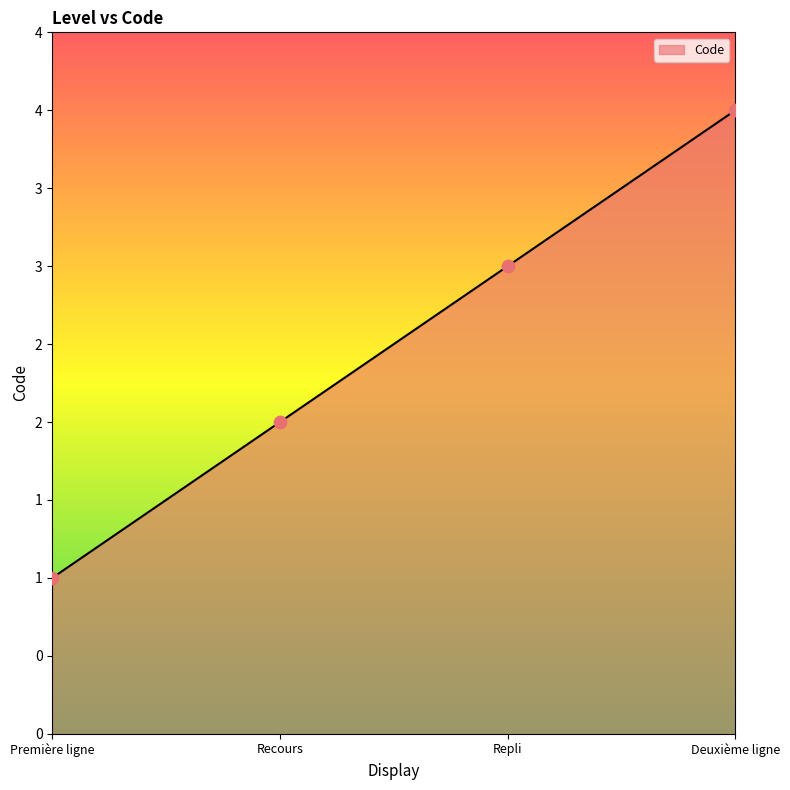

What is the change in value from Première ligne to Recours?

+1